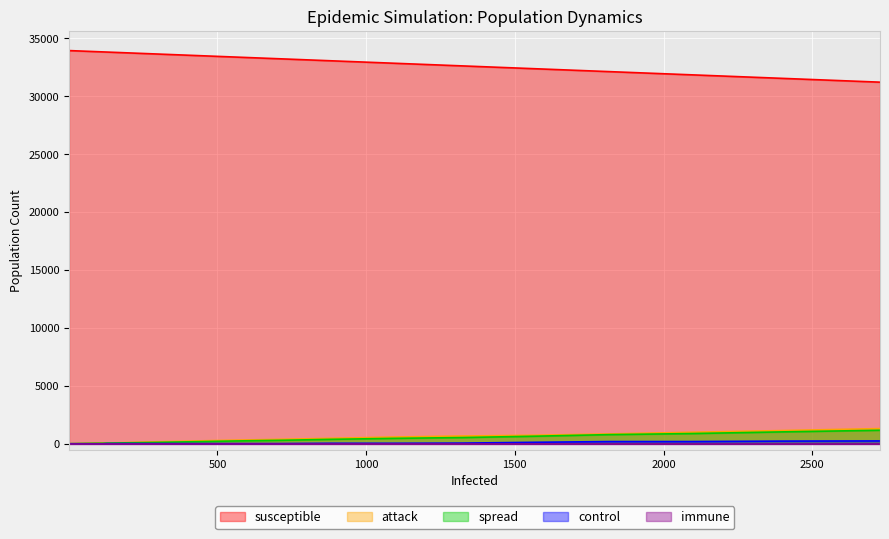

Is it true that control equals 3 at 28?

False